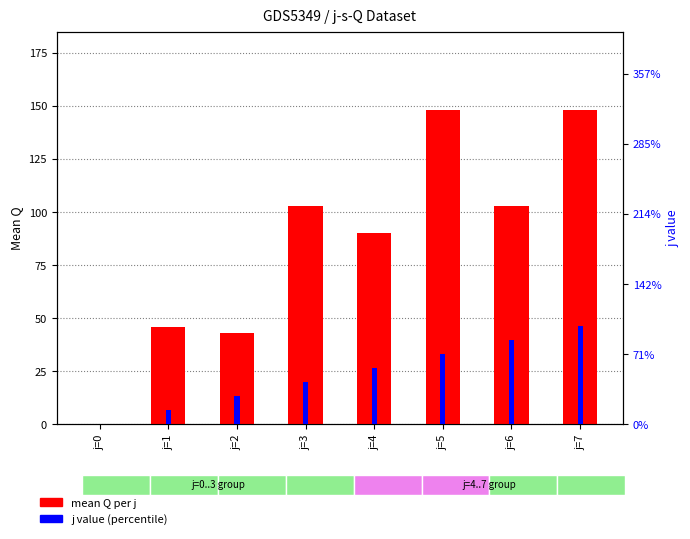

Are the bars horizontal?

No